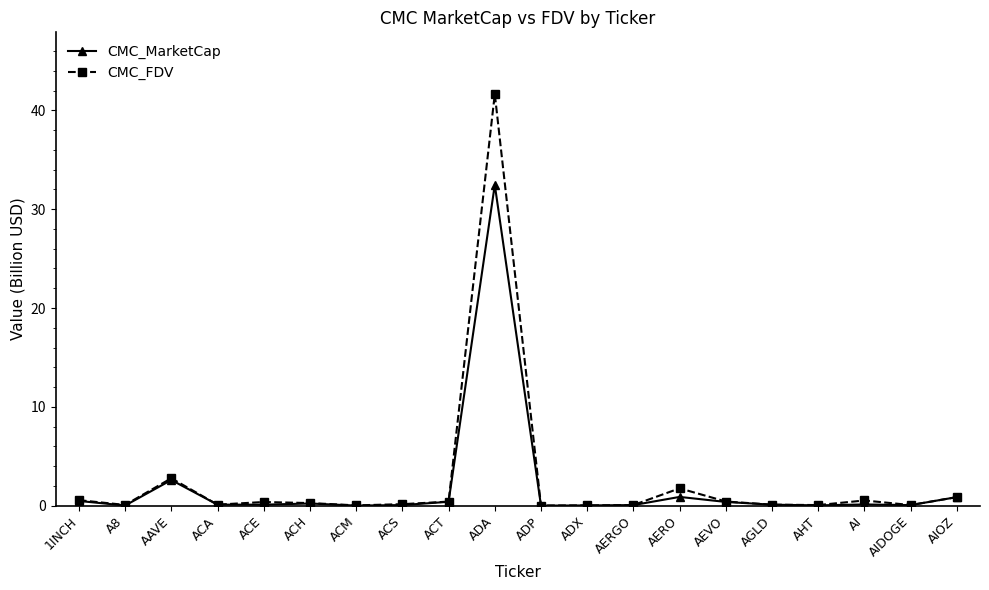

Where is CMC_MarketCap nearest to the value 16?

AAVE